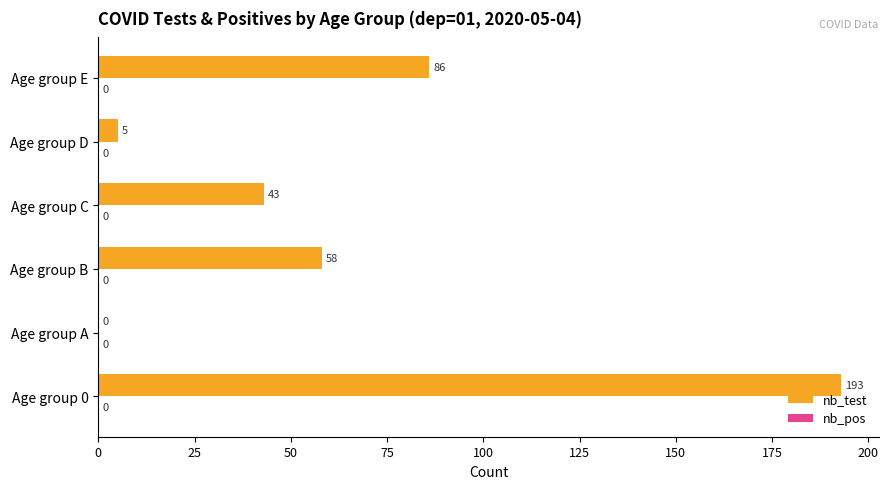

What is the approximate value at Age group C, to the nearest 50?

50